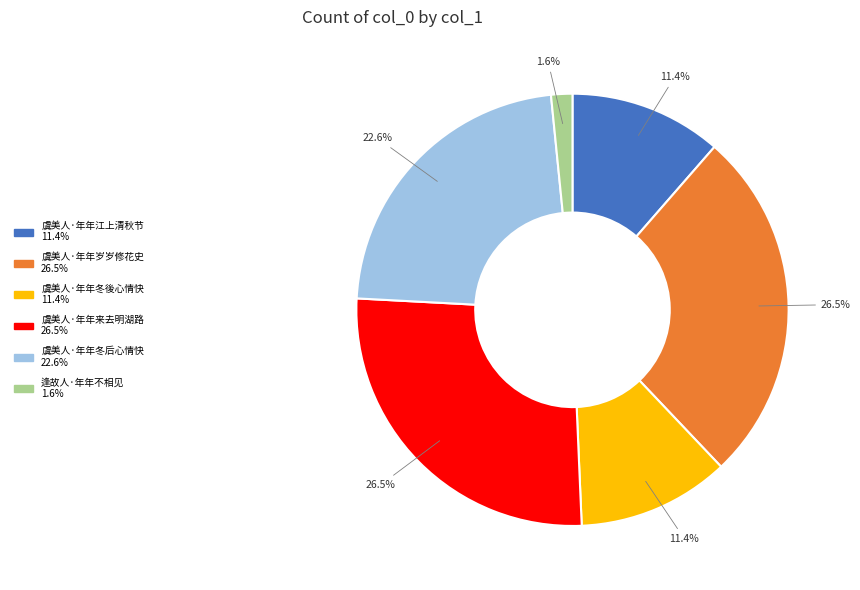

What is the smallest slice in the pie chart?

逢故人·年年不相见